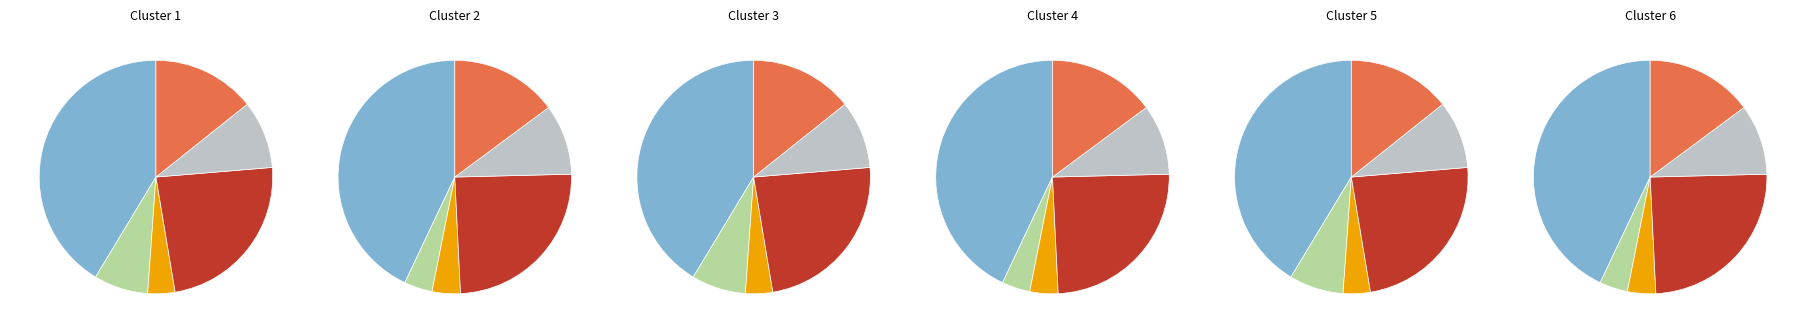

Which has a higher value, 63/25/38 MVA 110/20/10 kV or 63/25/38 MVA 110/10/10 kV?

63/25/38 MVA 110/20/10 kV